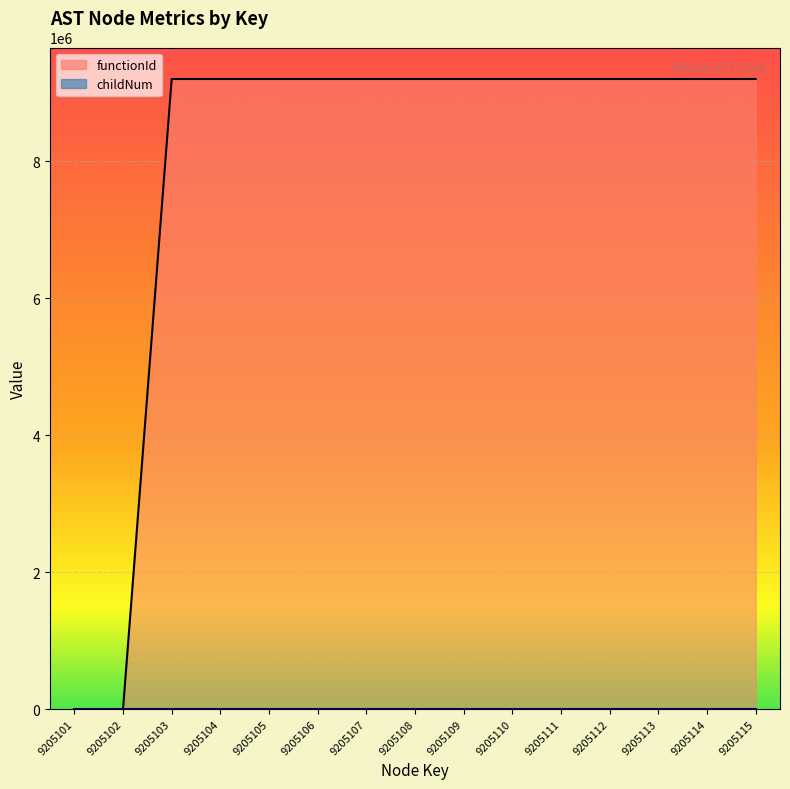

Reading left to right, list all the values displayed in this chart.

functionId: 0	0	9205102	9205102	9205102	9205102	9205102	9205102	9205102	9205102	9205102	9205102	9205102	9205102	9205102
childNum: 0	0	0	0	0	0	0	0	1	0	0	0	1	0	1